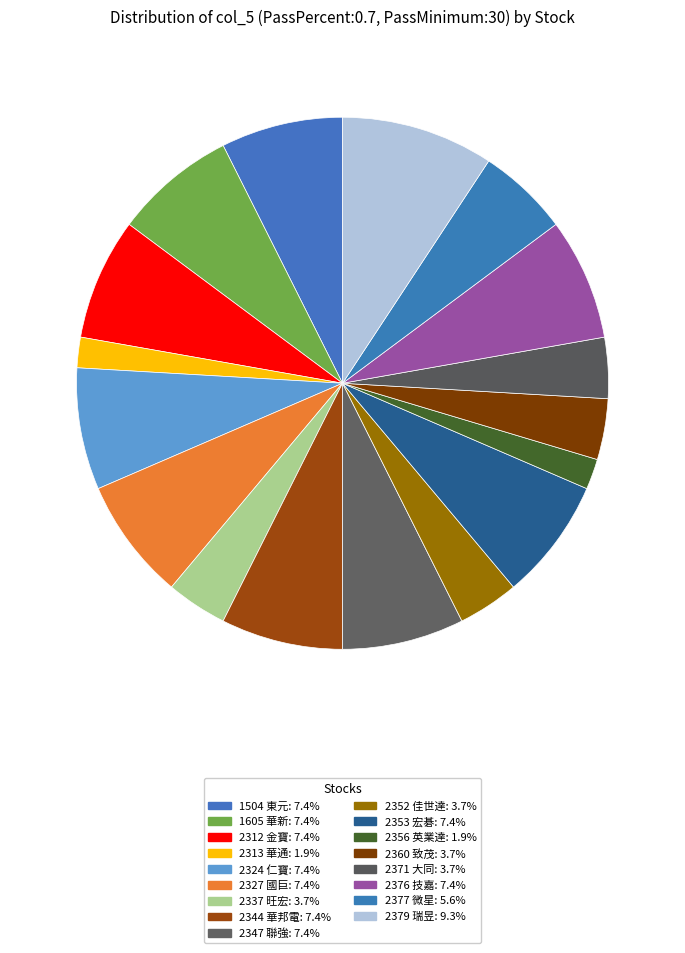

Rank the categories by value from lowest to highest.

2313 華通, 2356 英業達, 2337 旺宏, 2352 佳世達, 2360 致茂, 2371 大同, 2377 微星, 1504 東元, 1605 華新, 2312 金寶, 2324 仁寶, 2327 國巨, 2344 華邦電, 2347 聯強, 2353 宏碁, 2376 技嘉, 2379 瑞昱